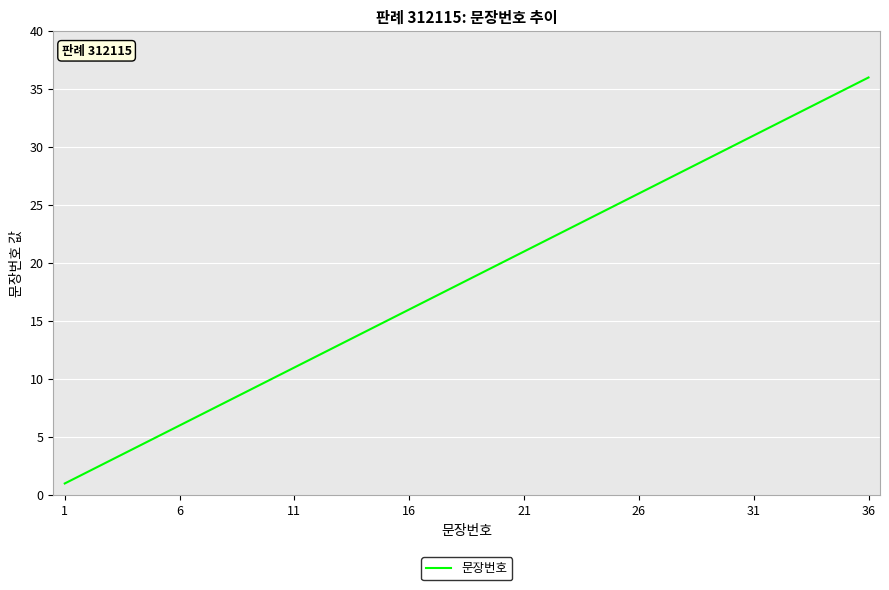

What is the maximum value shown in the chart?

36